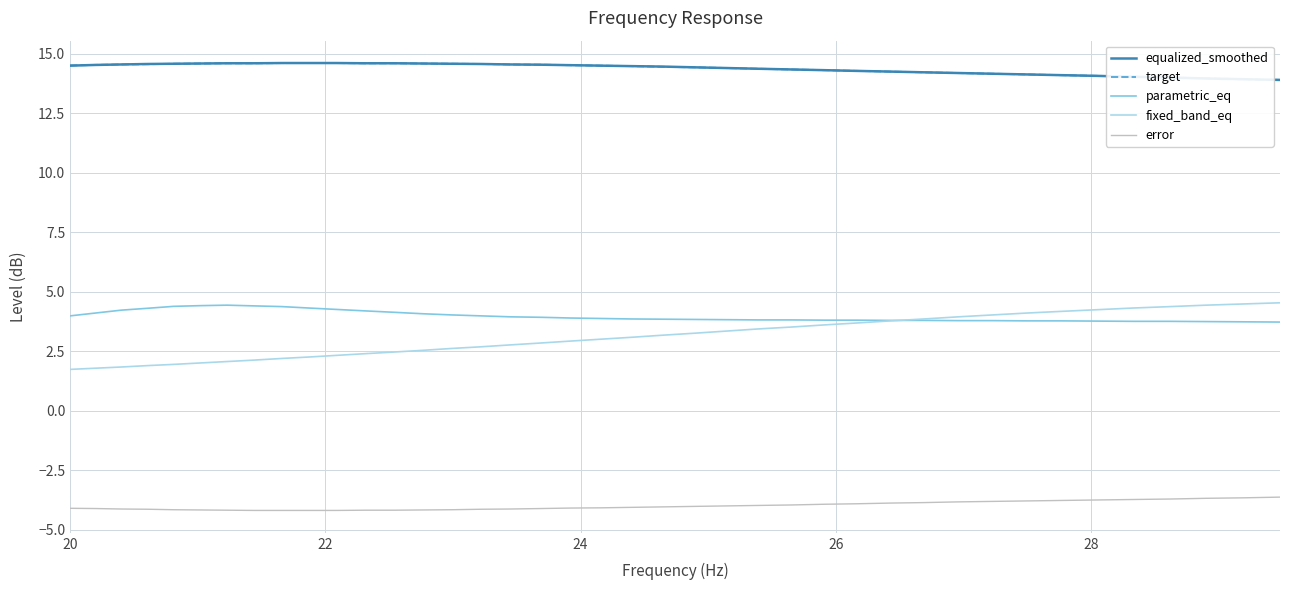

What is the maximum value shown in the chart?

14.6